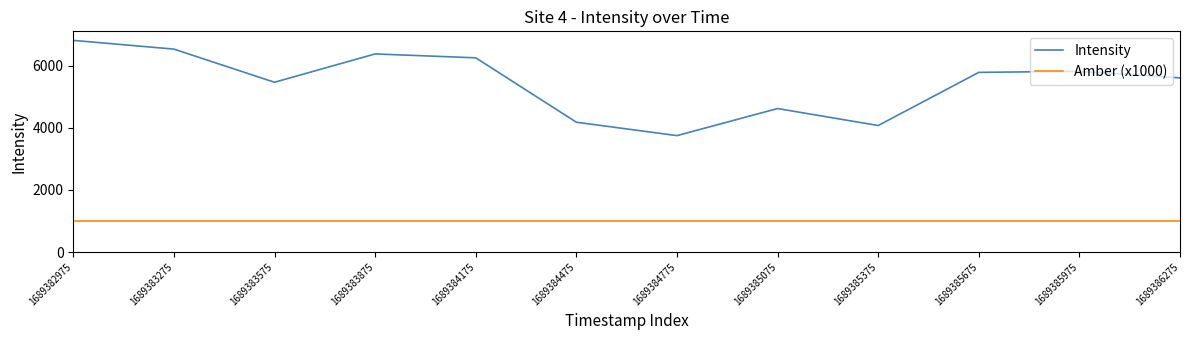

Rank the series at 1689386275 from highest to lowest value.

Intensity, Amber (x1000)